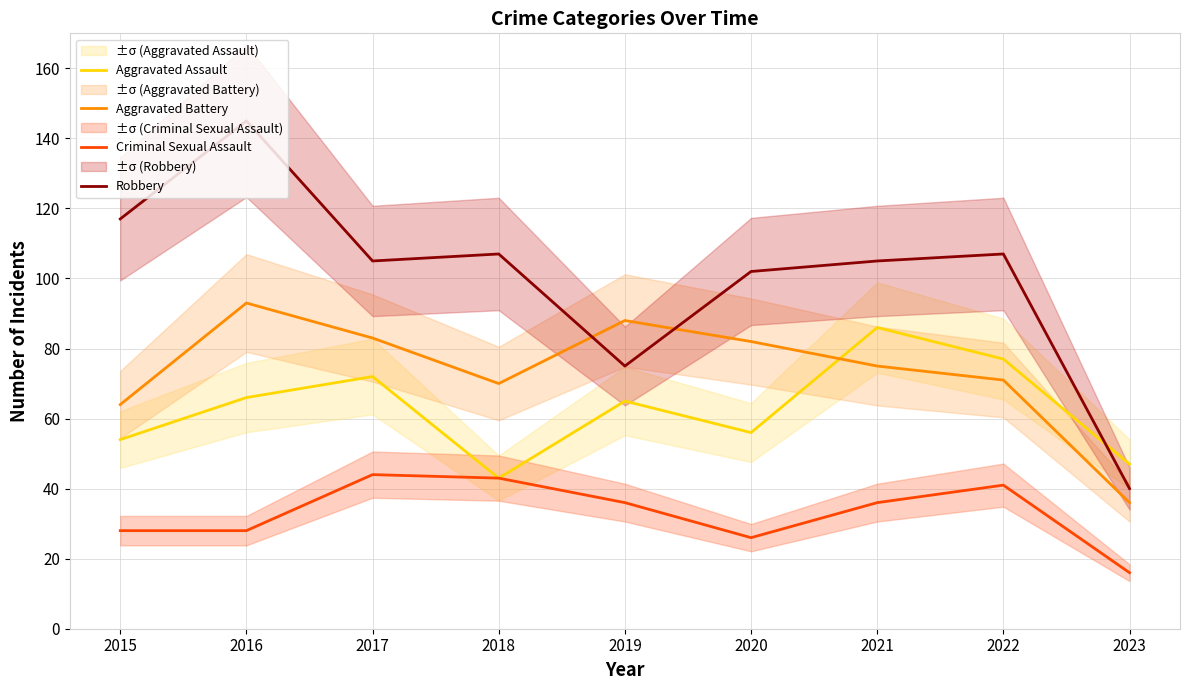

Where does the Aggravated Assault series first go above 65?

2016